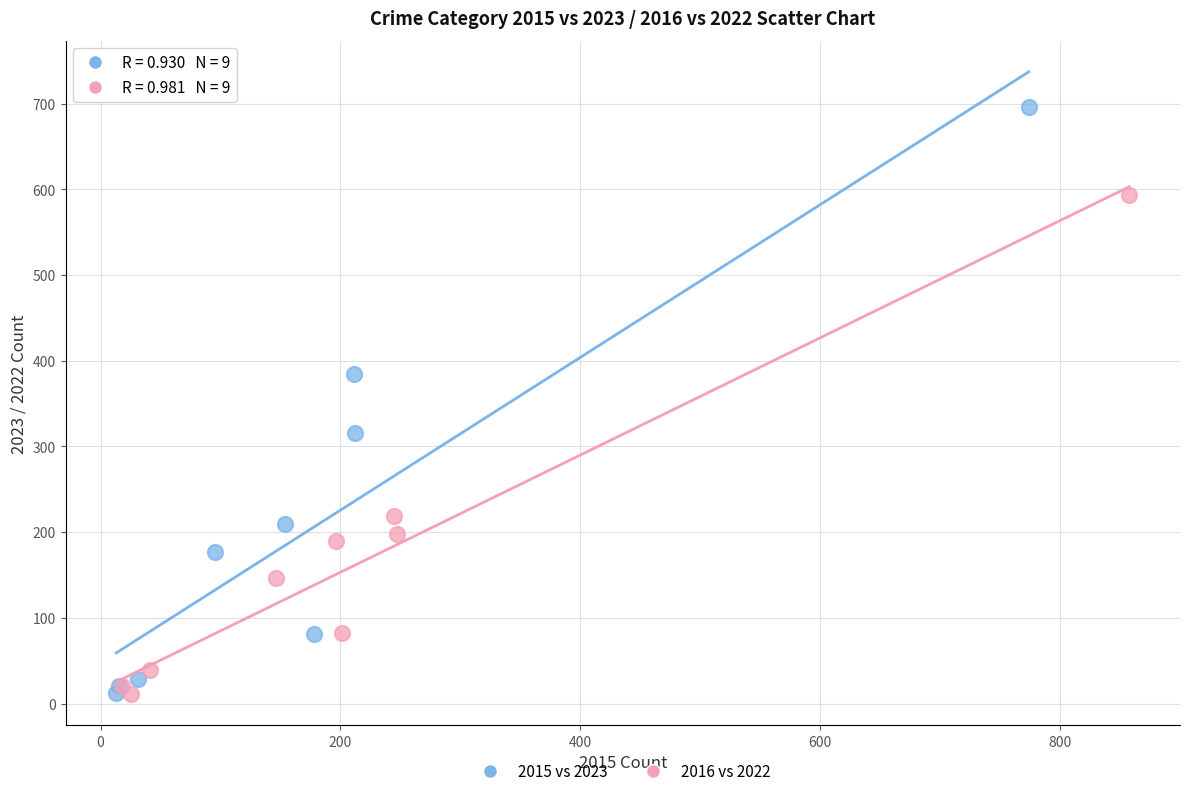

Which series contains the highest Y value?

2015 vs 2023